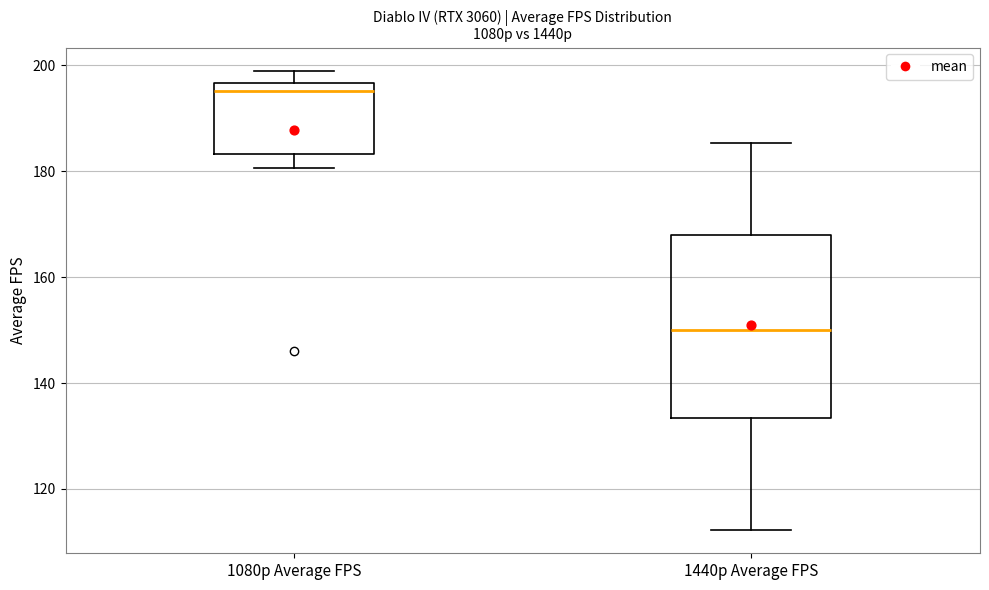

Reading left to right, read every box against the y-axis: the position of its median line, the range the box covers, and the ends of its whiskers. The values are not printed on the chart, so give them approximately, as read against the axis.

1080p Average FPS: median 196 (just below the box's upper edge), box 184 to 196, whiskers 180 to 200
1440p Average FPS: median 150, box 134 to 168, whiskers 112 to 186